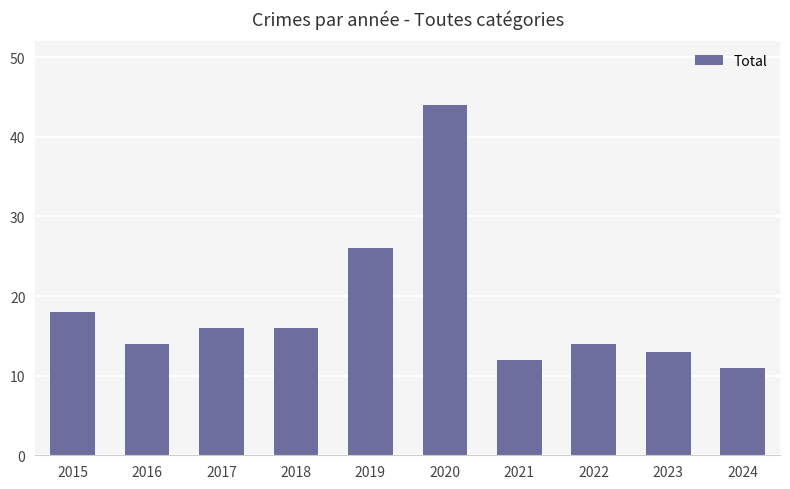

The value at 2020 is 29. True or false?

False